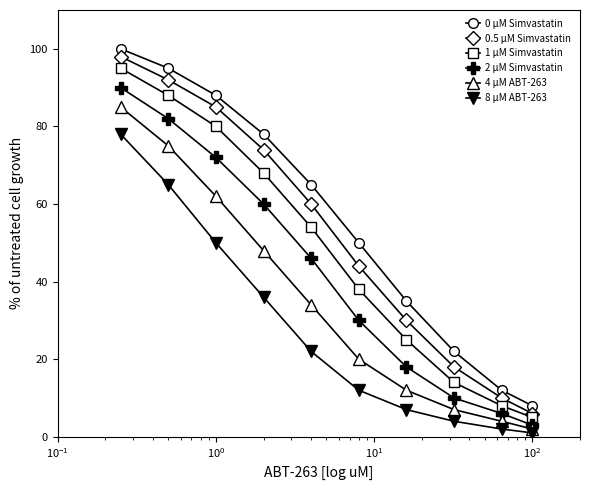

What is the maximum value for 1 µM Simvastatin?

95